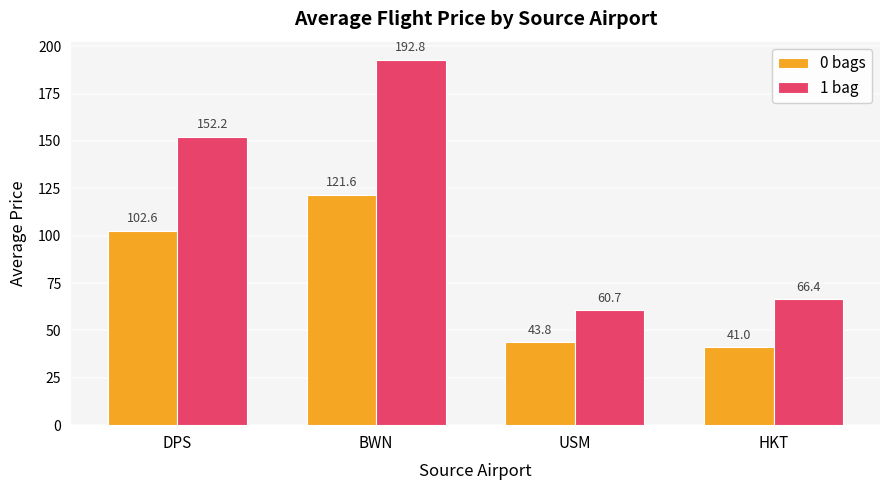

The 1 bag series shows 228.4 at DPS. True or false?

False